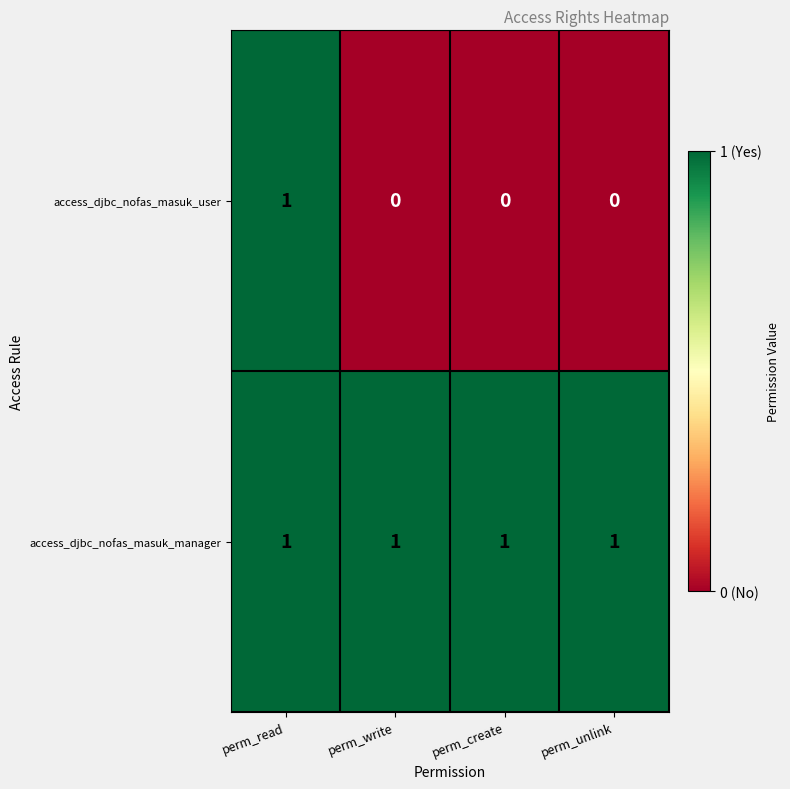

True or false: access_djbc_nofas_masuk_manager has a value of 2 at perm_create.

False